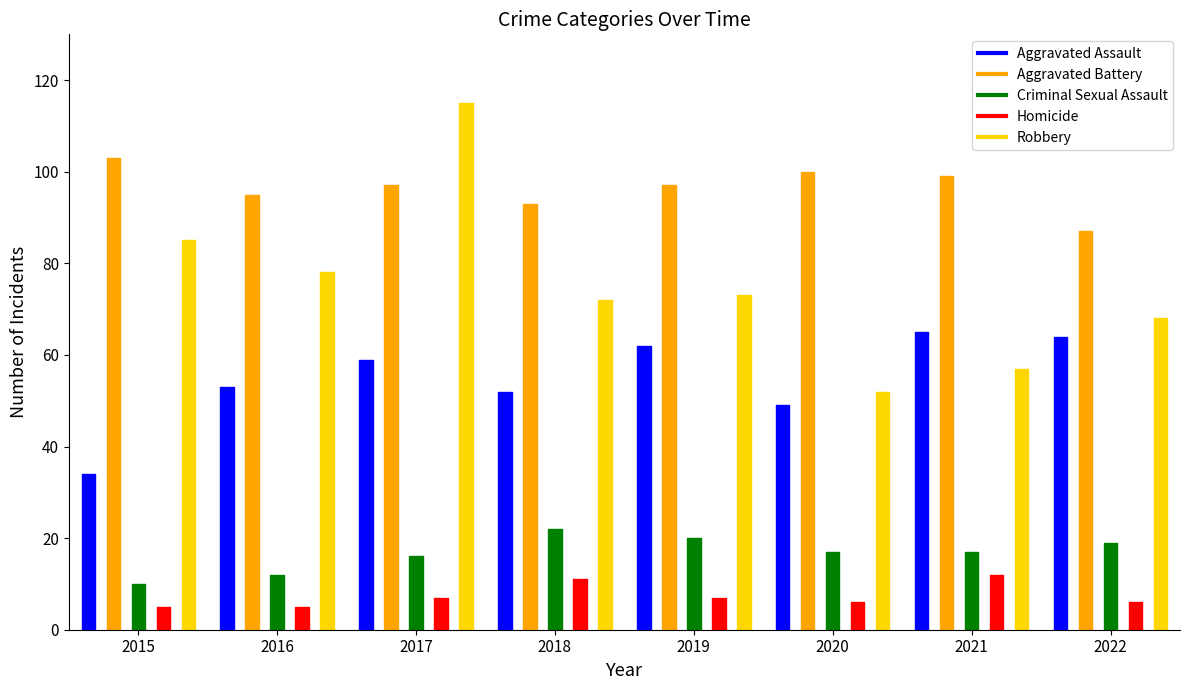

How many data points in Homicide are above 7?

2